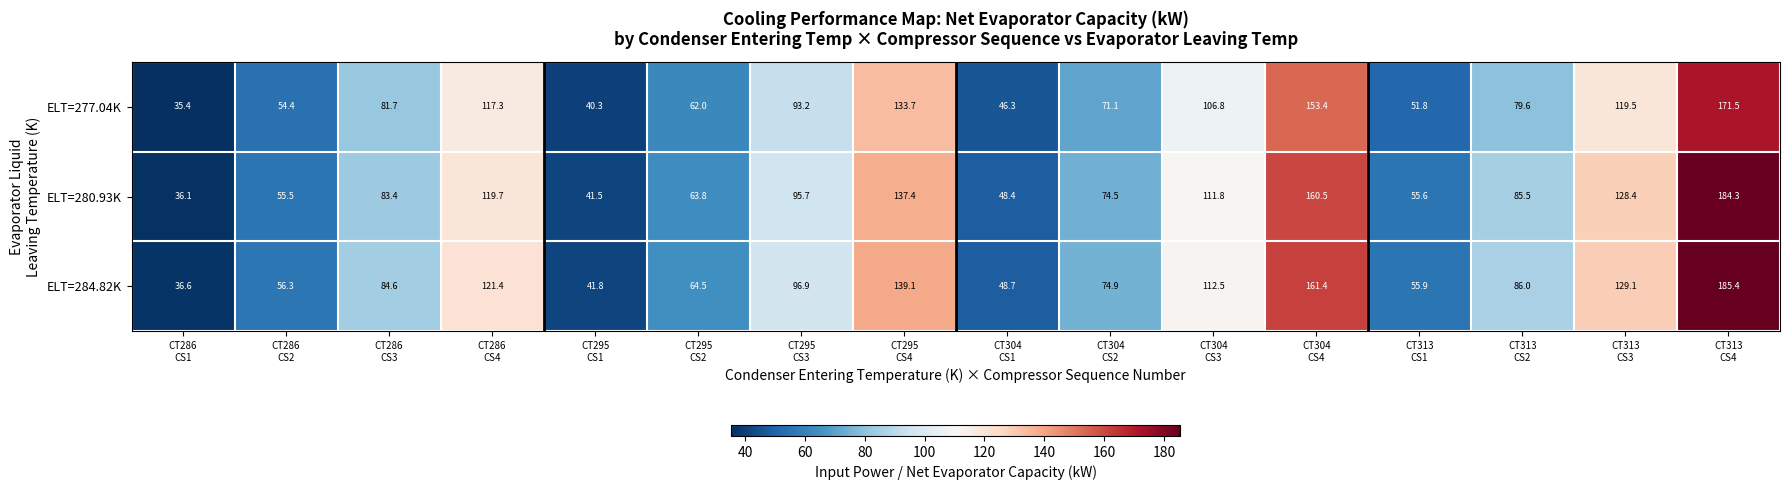

What is the highest value of the ELT=280.93K series?

184.3